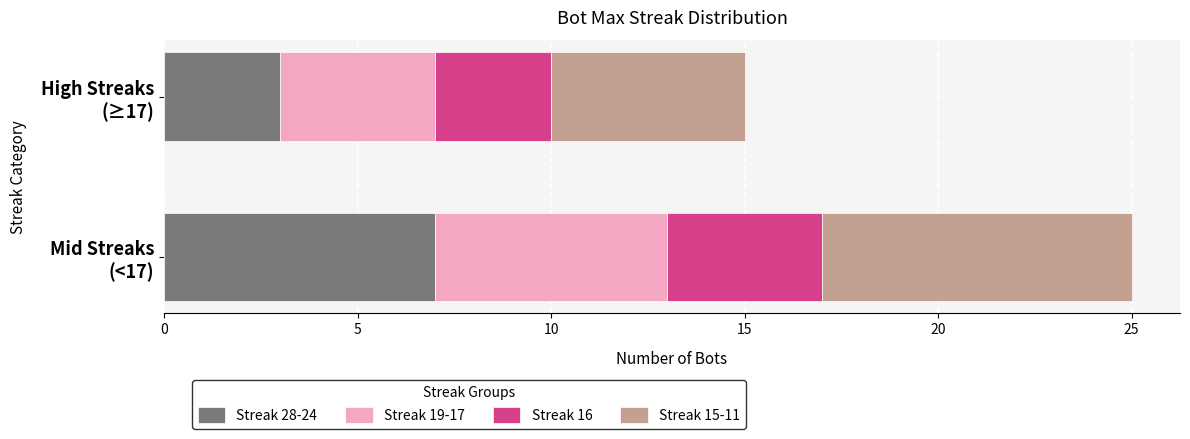

What is the sum of all Streak 28-24 values?

10